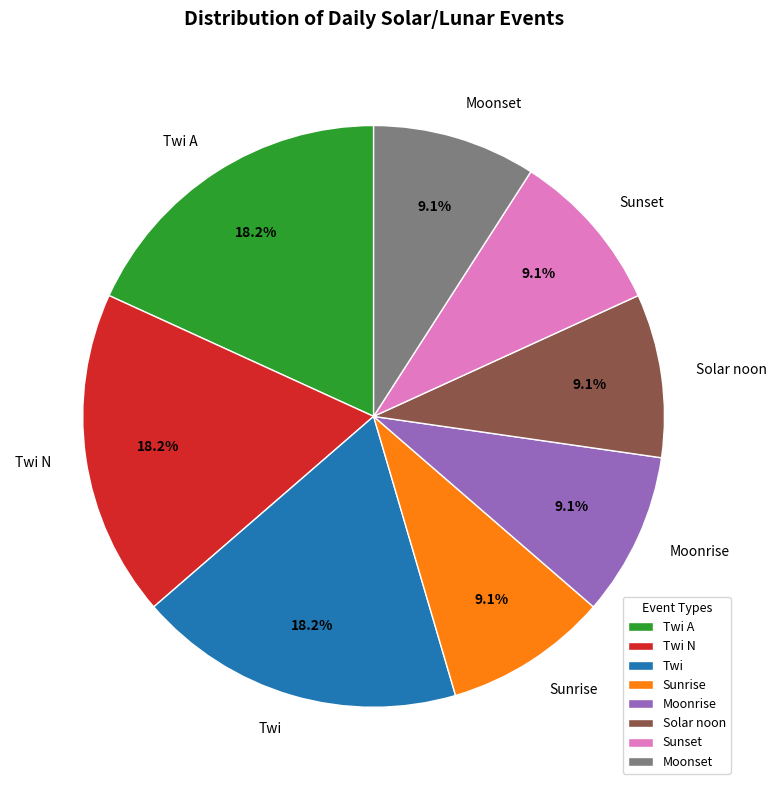

To the nearest percent, what is the difference between the largest and smallest slice percentages?

9%